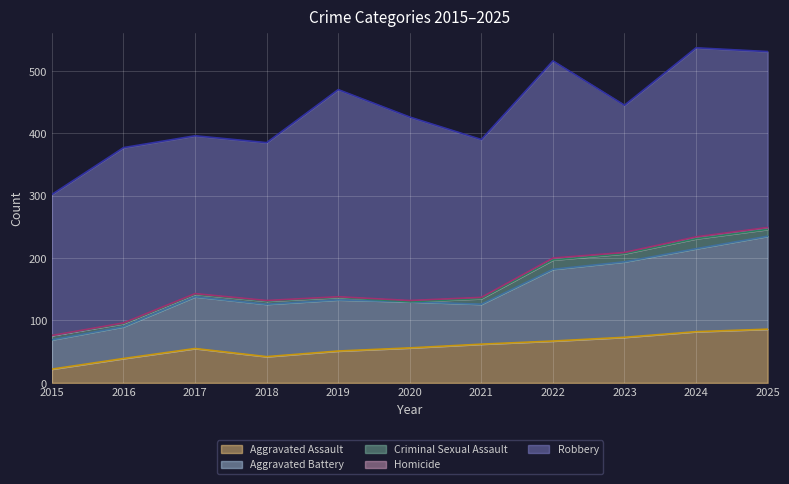

Which has a higher value, 2024 or 2017?

2024